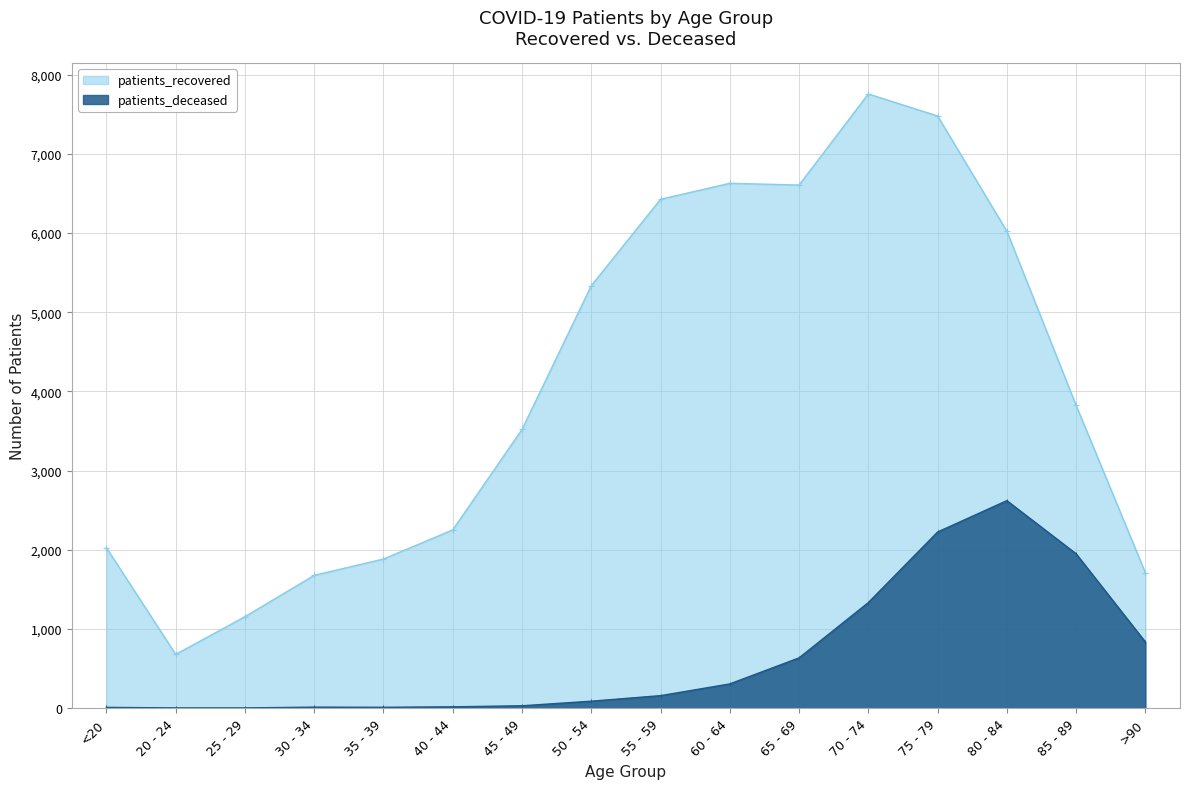

What position from the left is 70 - 74?

12